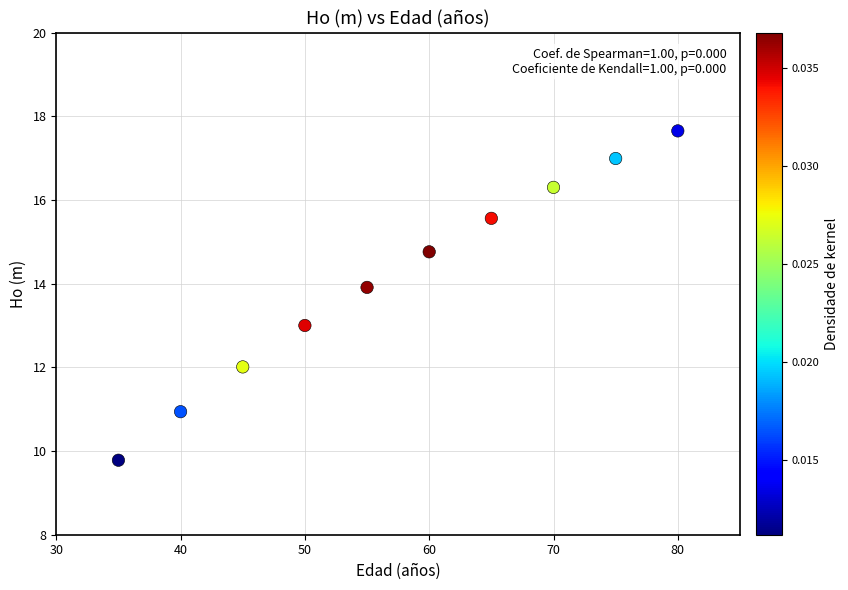

What is the average X value?

57.5